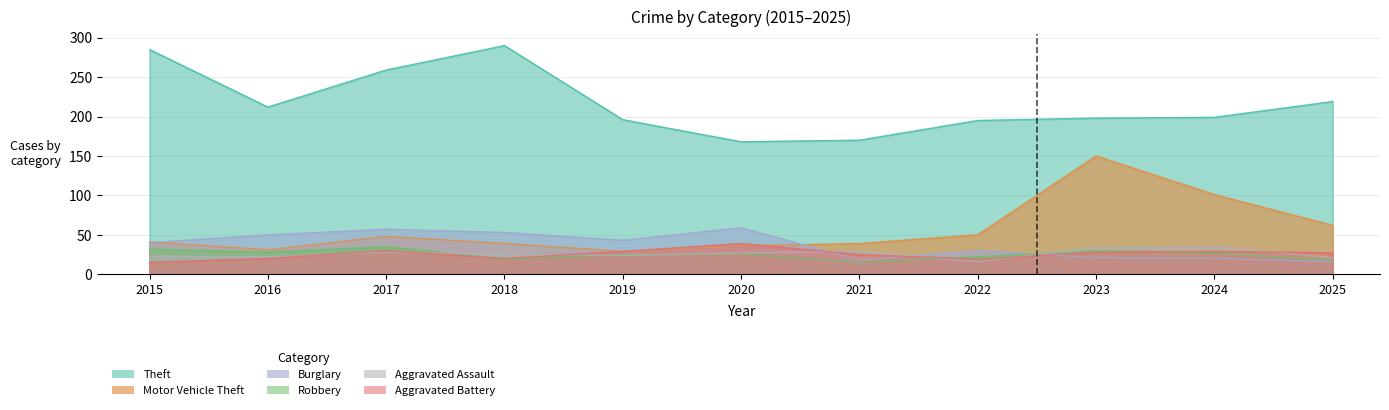

How many interior local peaks does the Aggravated Battery series have?

3